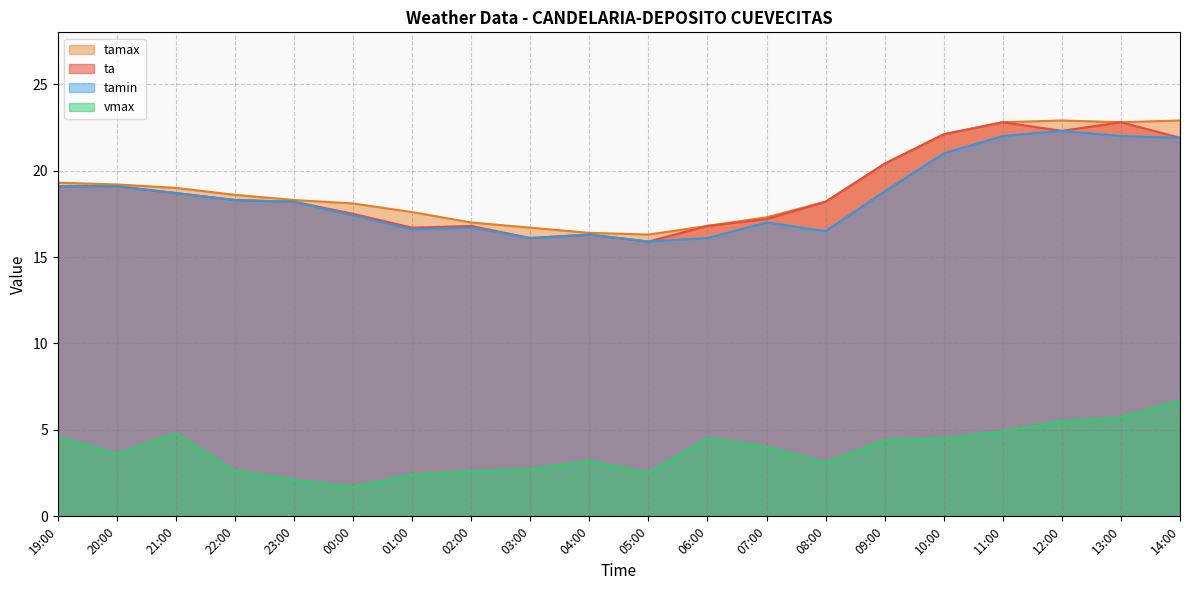

What is the maximum value shown in the chart?

22.9